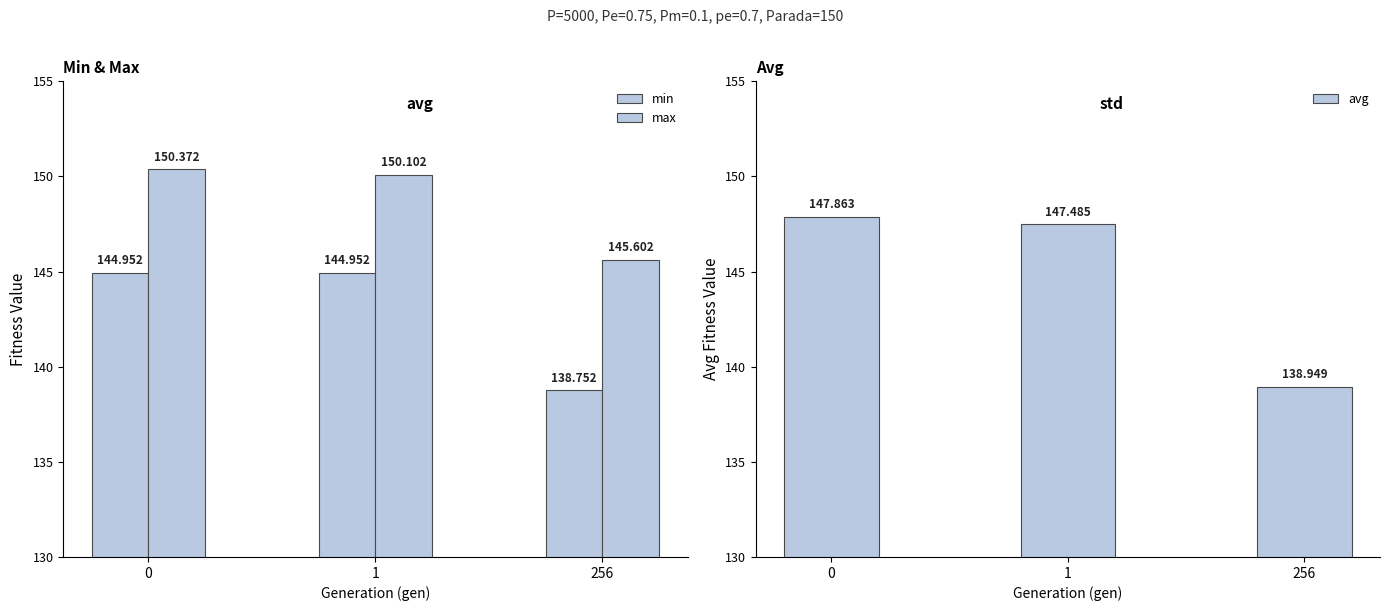

What is the value of the max bar at the 2nd from the left?

150.1